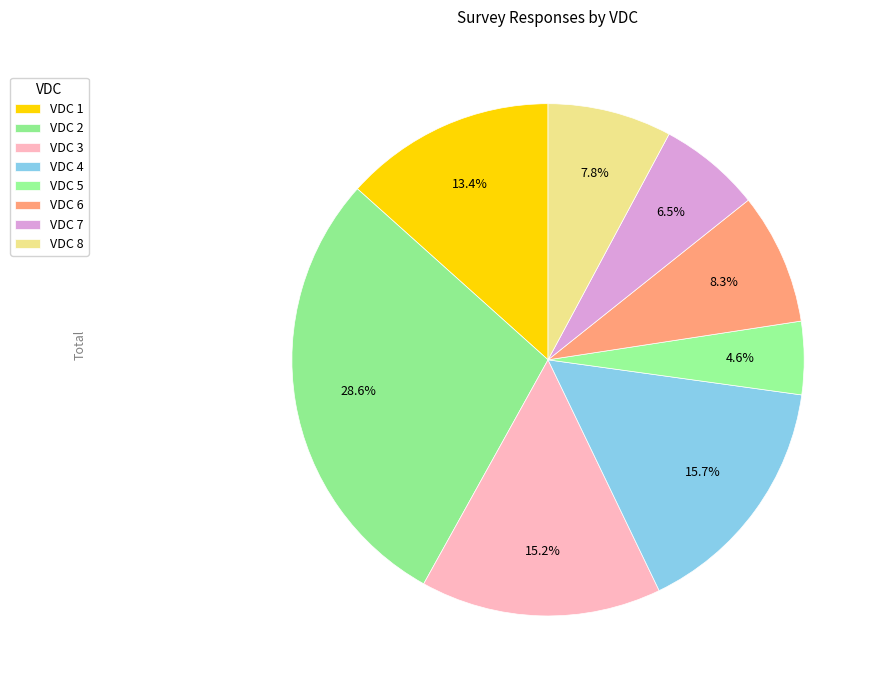

Rank the categories by value from lowest to highest.

5, 7, 8, 6, 1, 3, 4, 2